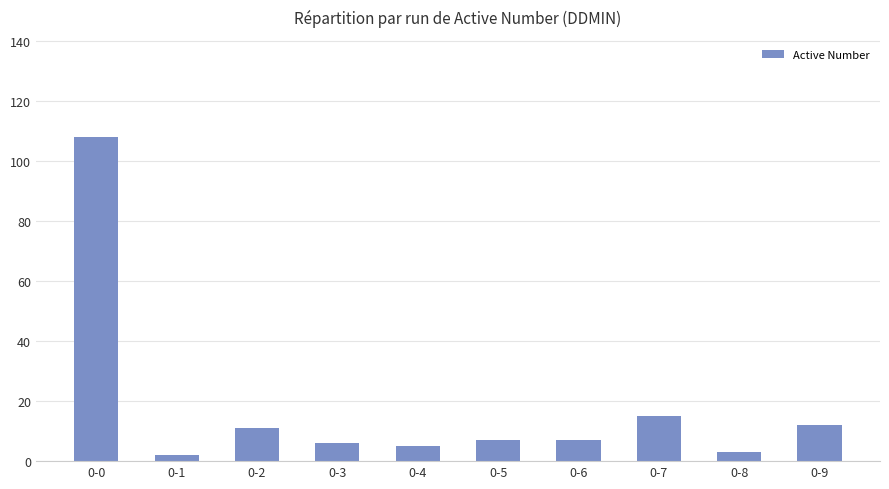

At which label is the value closest to 55?

0-7